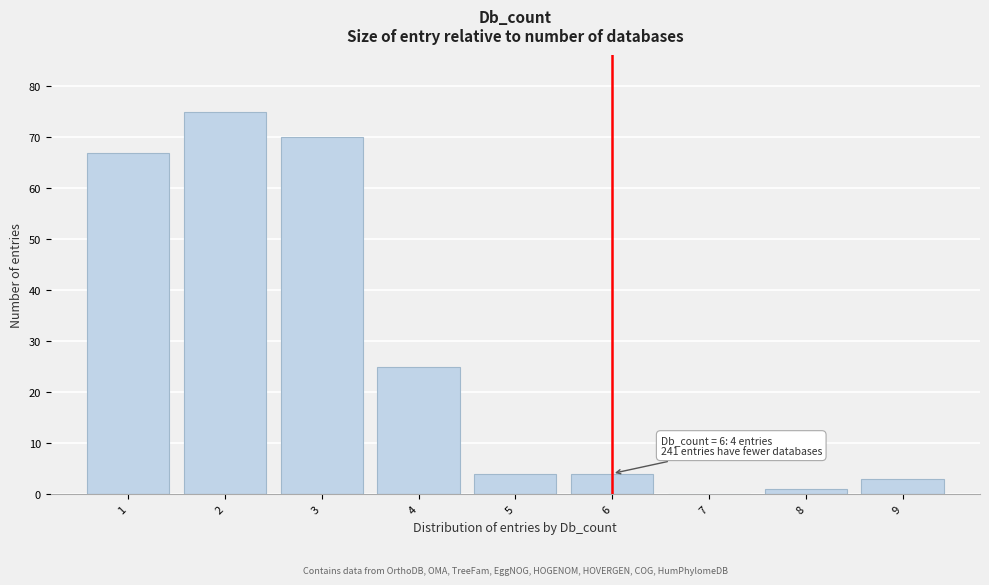

Reading left to right, list all the values displayed in this chart.

1=67	2=75	3=70	4=25	5=4	6=4	7=0	8=1	9=3